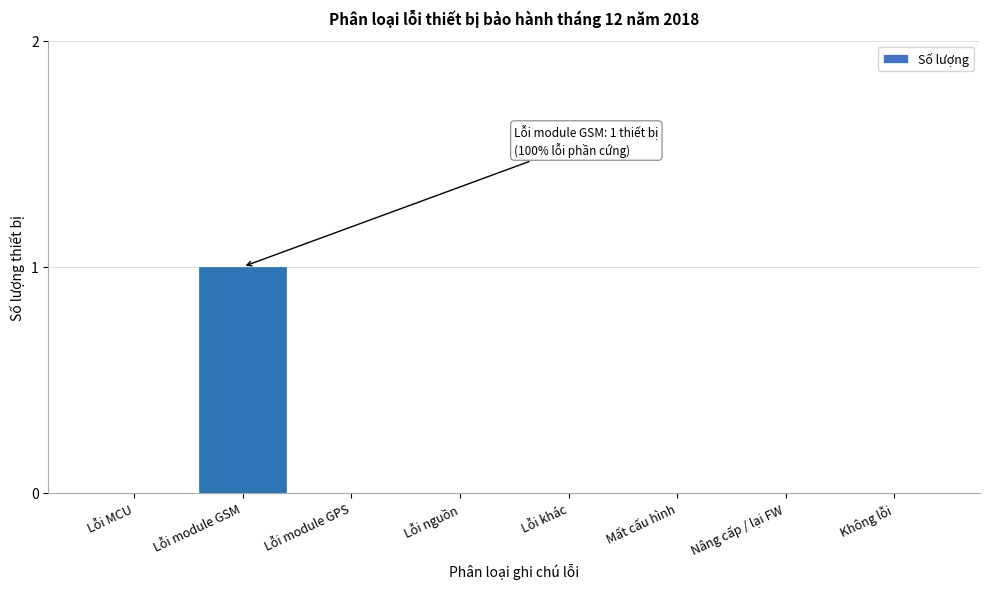

Reading left to right, transcribe all the data shown in this chart.

Lỗi MCU=0	Lỗi module GSM=1	Lỗi module GPS=0	Lỗi nguồn=0	Lỗi khác=0	Mất cấu hình=0	Nâng cấp / lại FW=0	Không lỗi=0